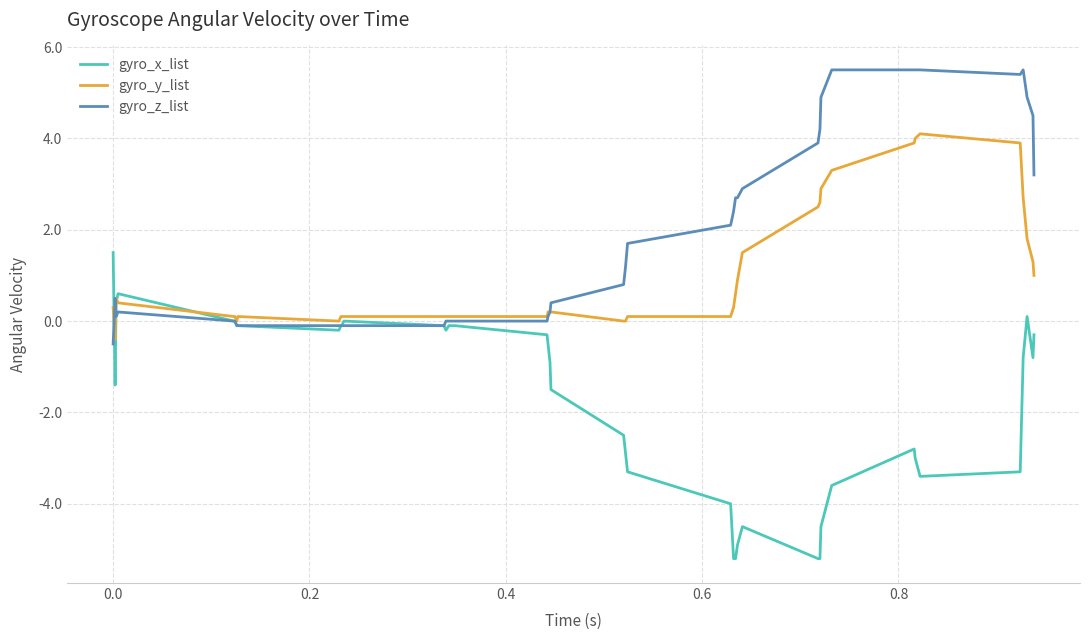

Rank the series by their average value, from lowest to highest.

gyro_x_list, gyro_y_list, gyro_z_list